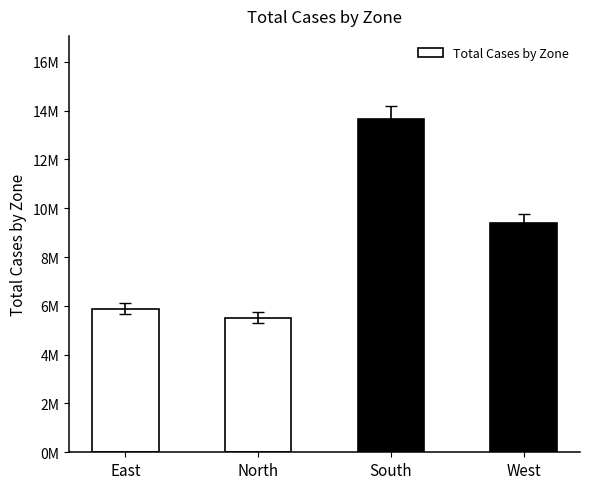

What is the value of the 1st bar from the left?

5884786